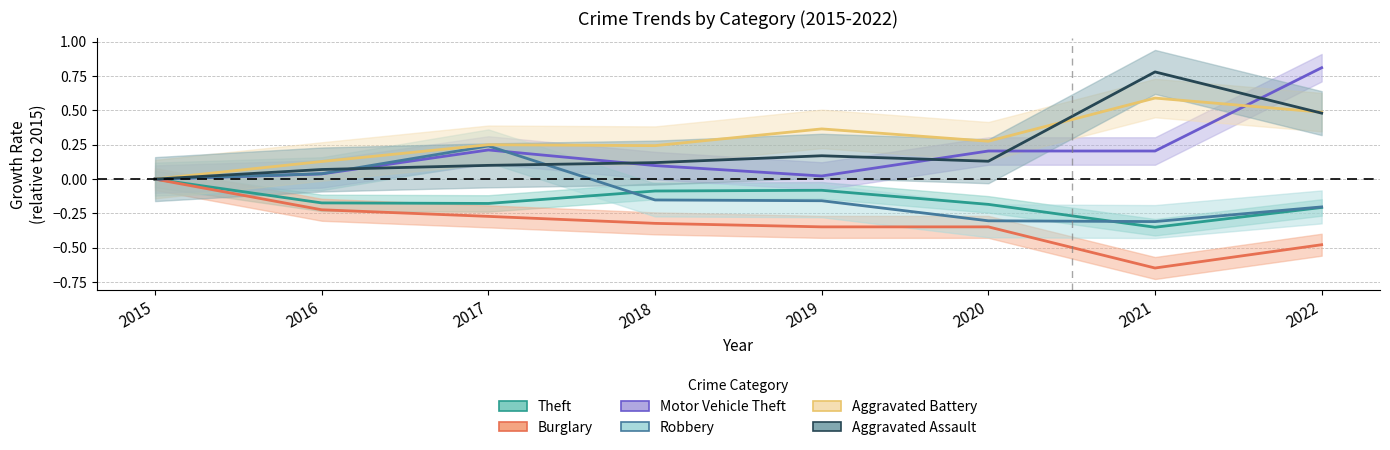

Does the chart display data point markers on the line(s)?

No